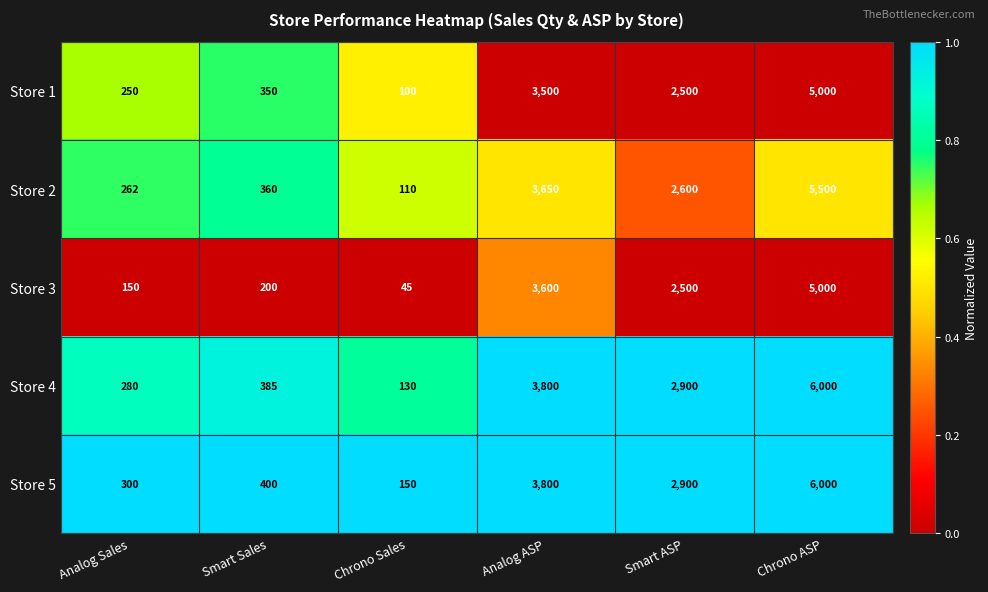

What is the total value across all series at Chrono Sales?

535